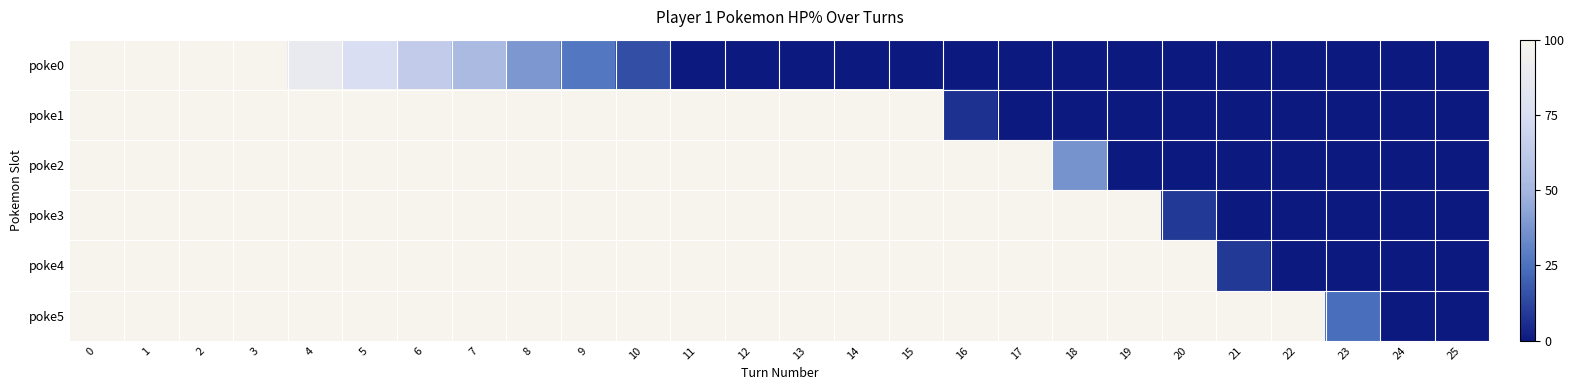

Which series has the widest spread of values?

poke0